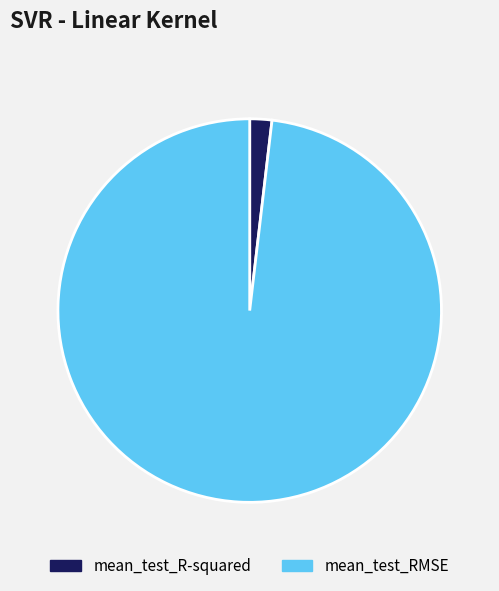

Is mean_test_R-squared the majority of the pie?

No